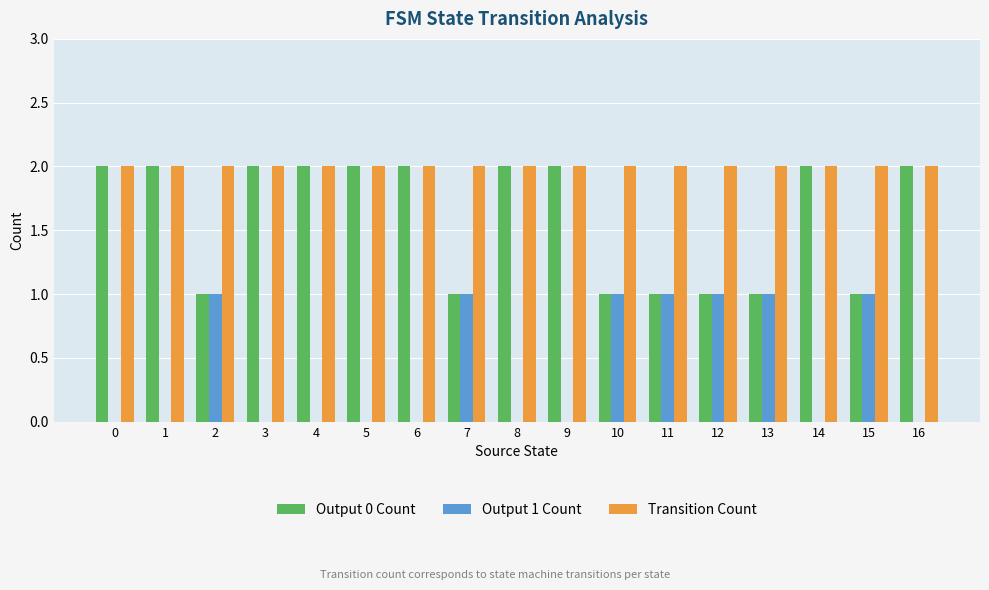

The value of Output 1 Count at 12 is 1. True or false?

True